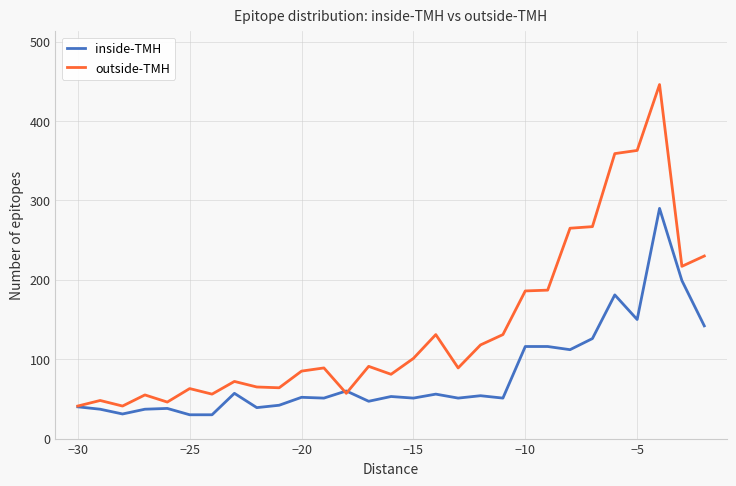

How many lines are shown in the chart?

2